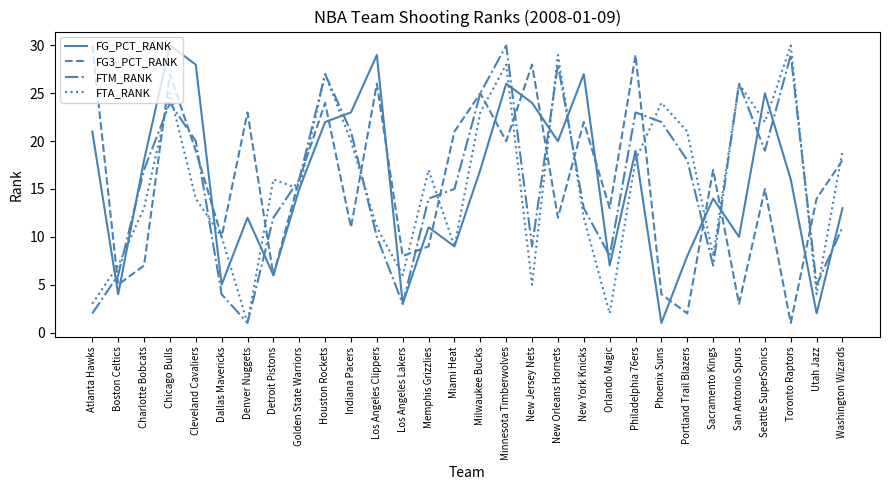

What is the average value of the FTM_RANK series?

16